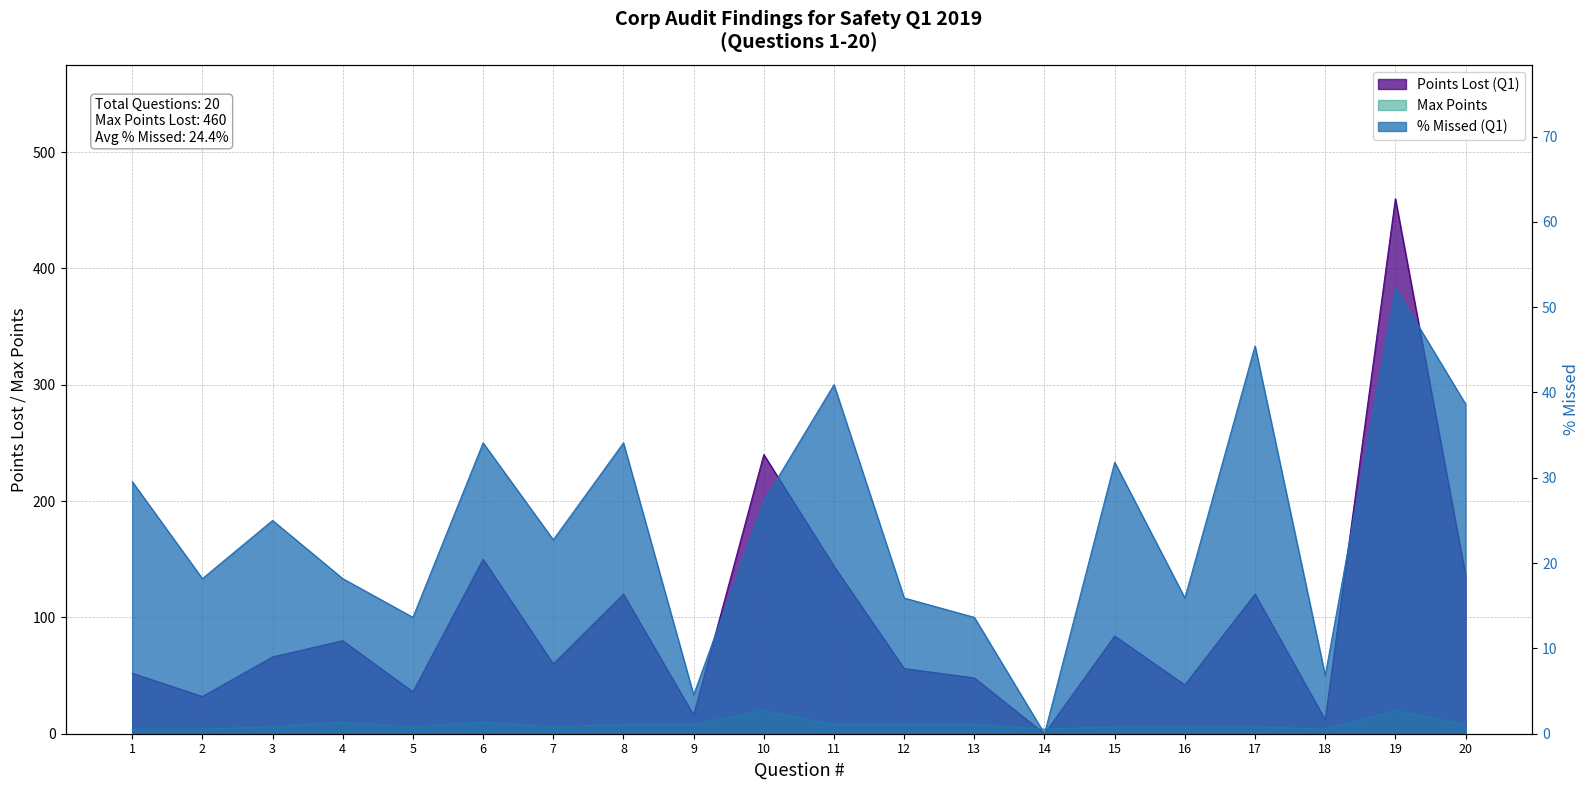

After their last crossing, which series has the higher values: Points Lost (Q1) or Points (Max)?

Points Lost (Q1)